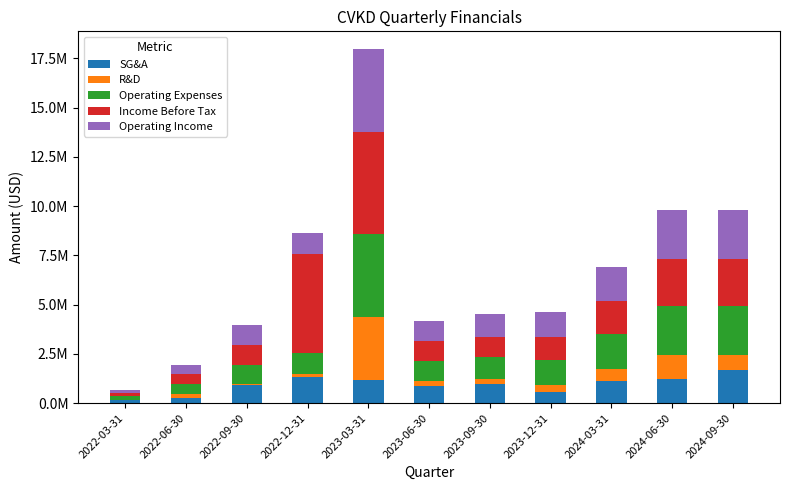

Read the R&D value at 2022-03-31, to the nearest 10.

17860